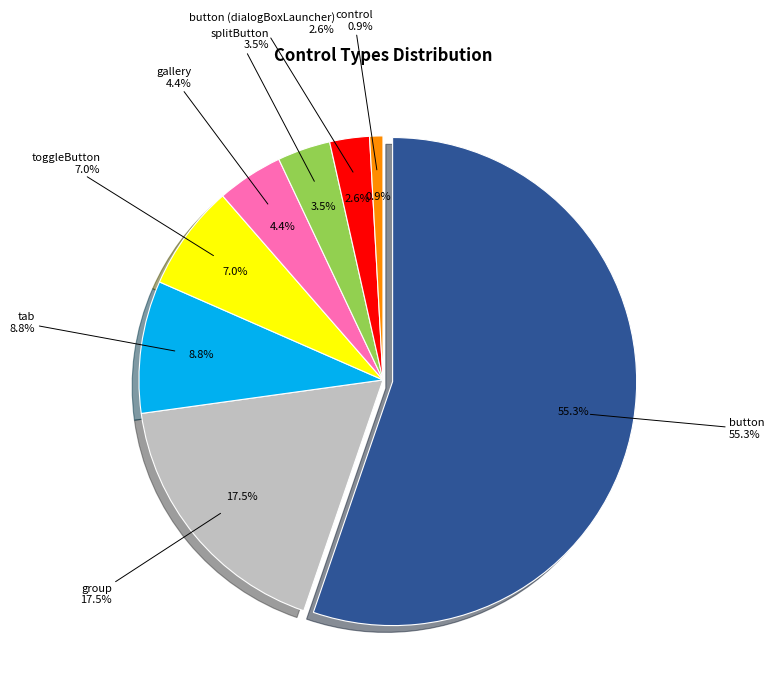

Which category has the smallest portion of the pie?

control